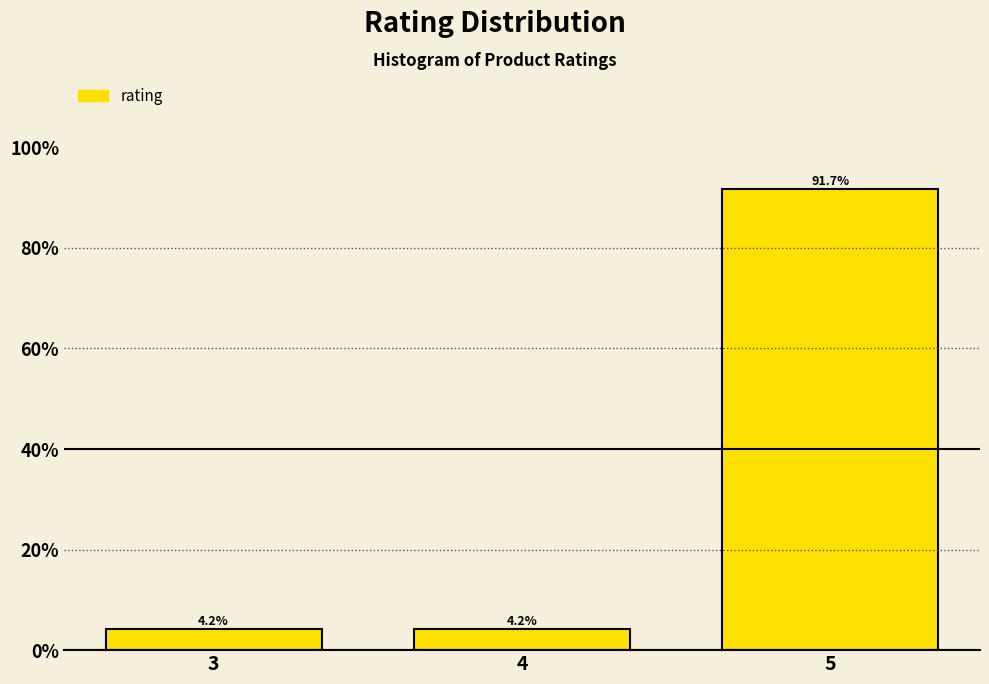

Which range on the x-axis has the tallest bar?

4.5 to 5.5